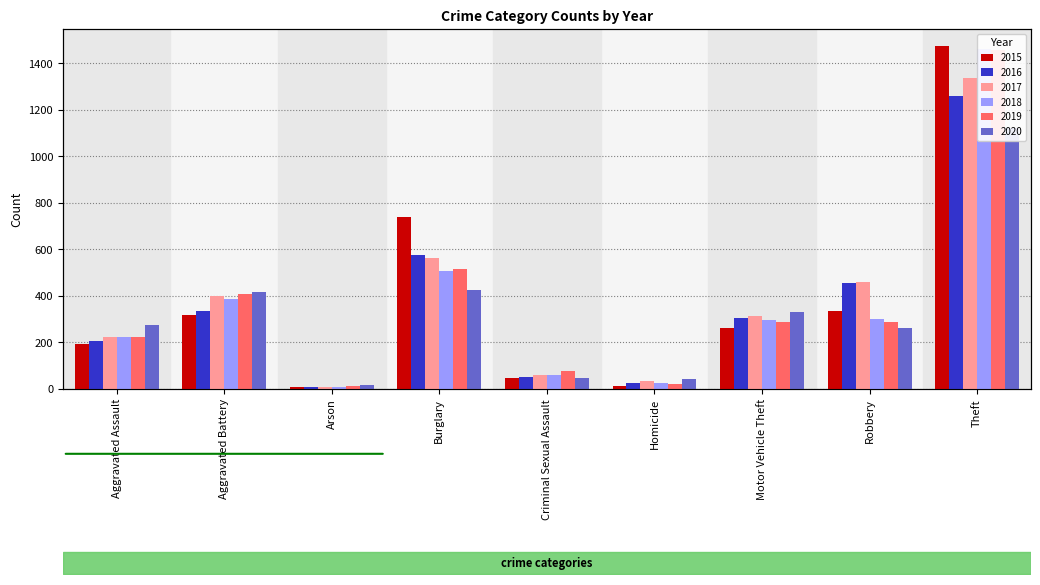

At which category is the sum across all series the highest?

Theft